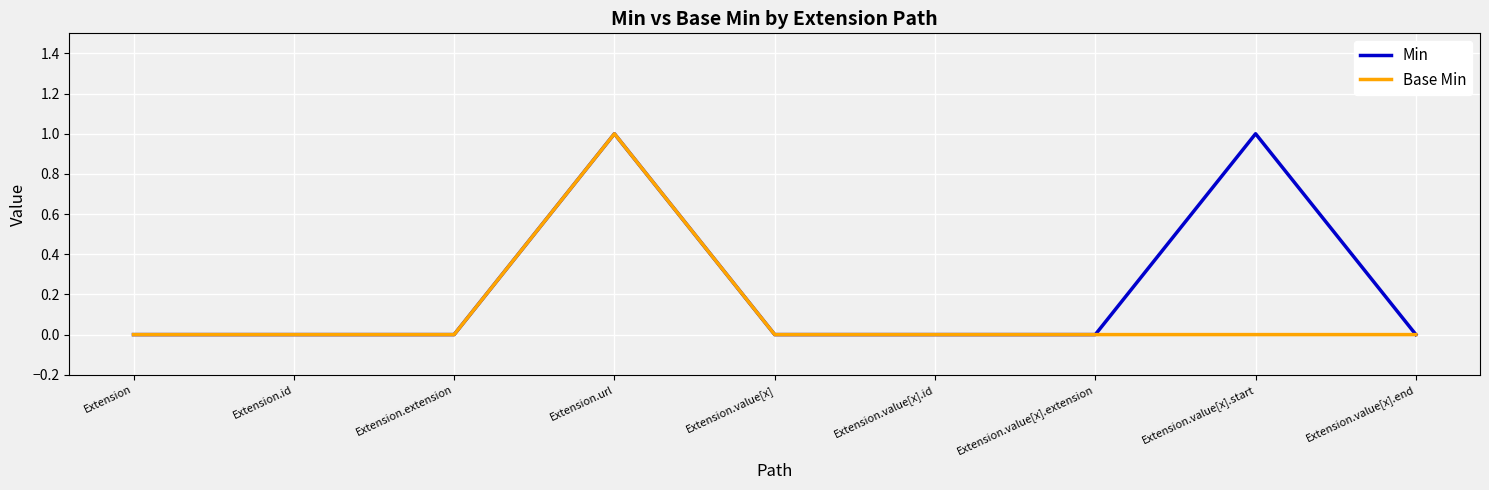

List the series in order of their overall mean, highest first.

Min, Base Min